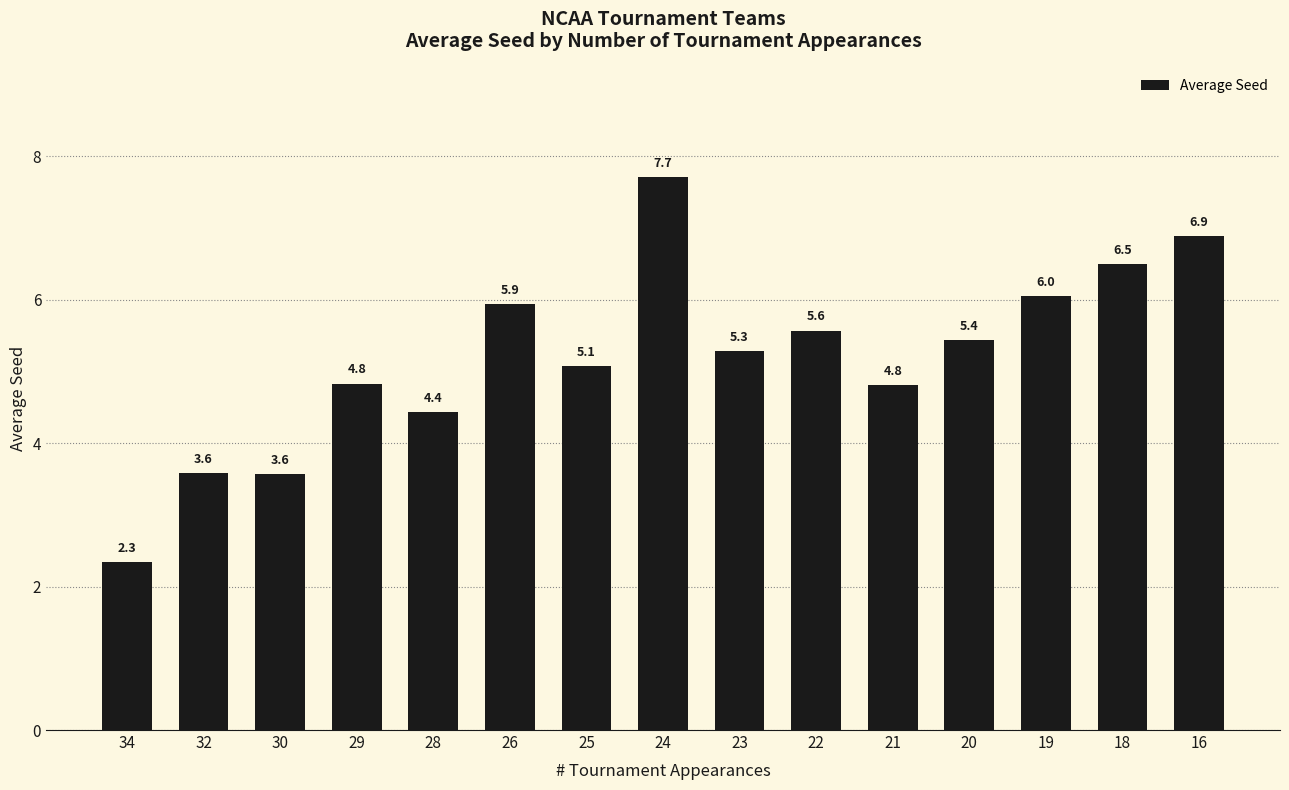

What is the difference between the values at 23 and 25?

0.2